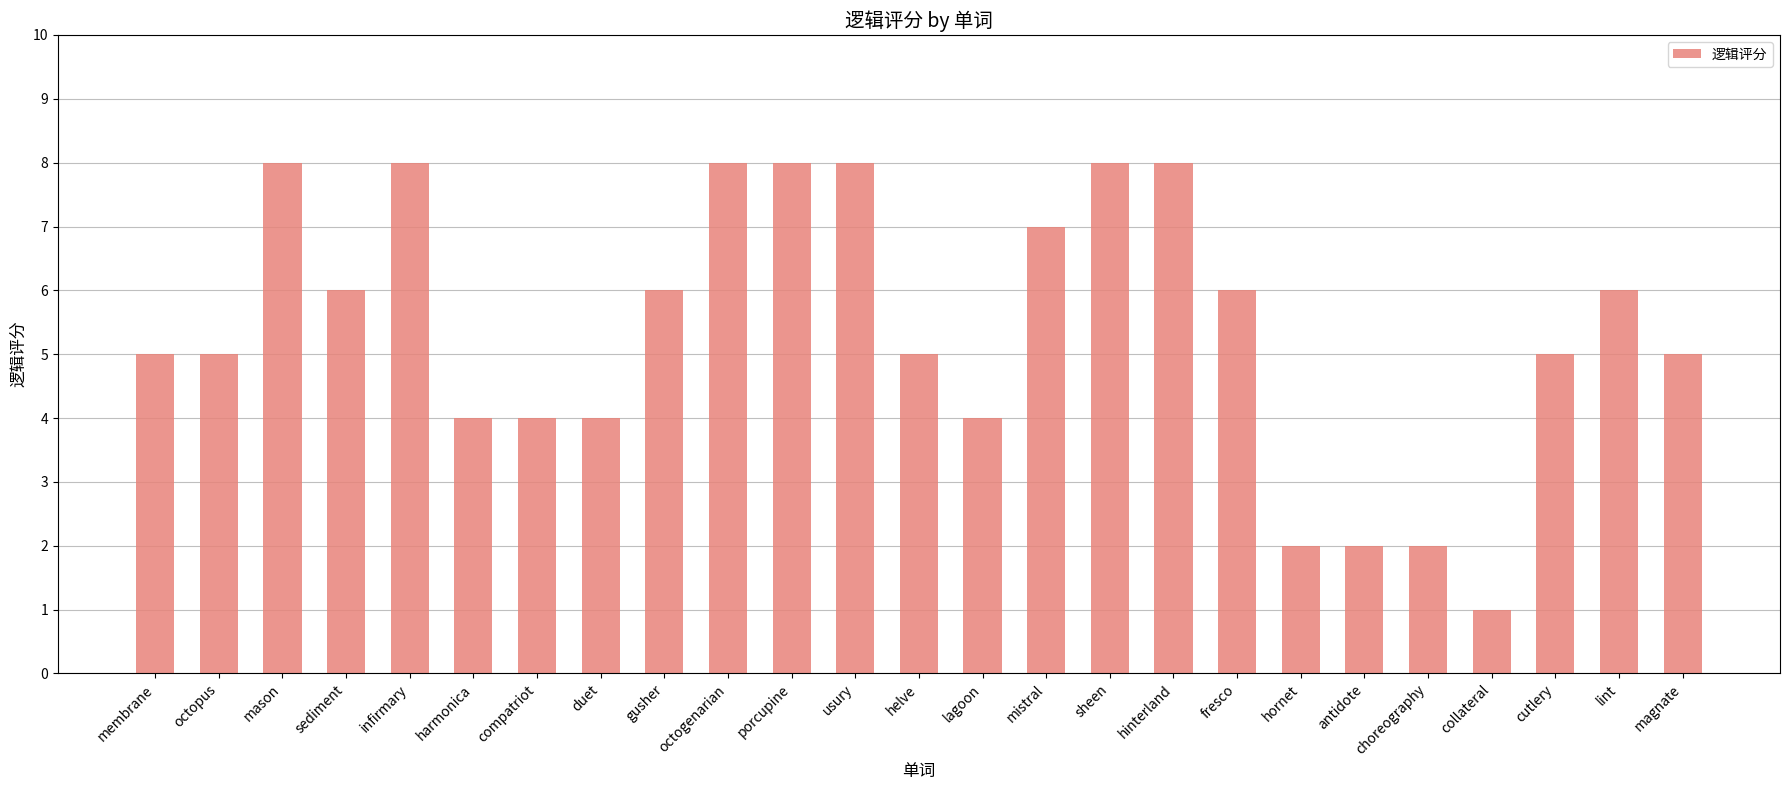

How many categories are shown in the chart?

25